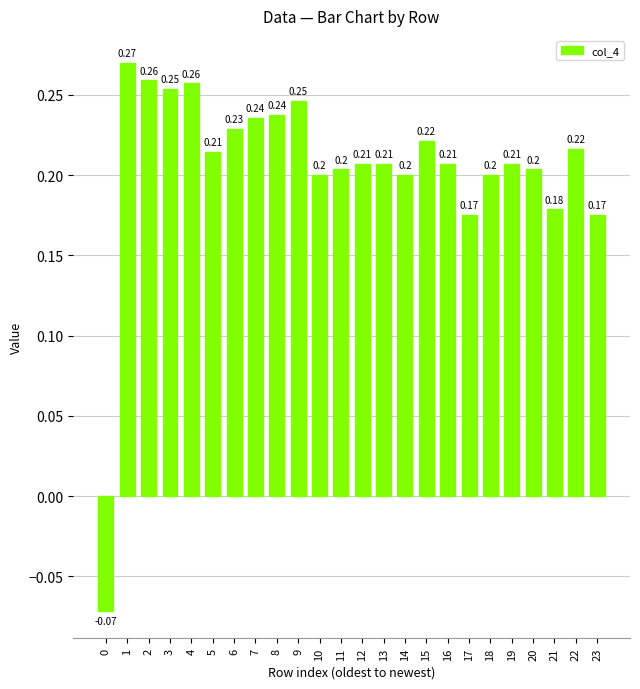

What is the sum of all values?

4.9